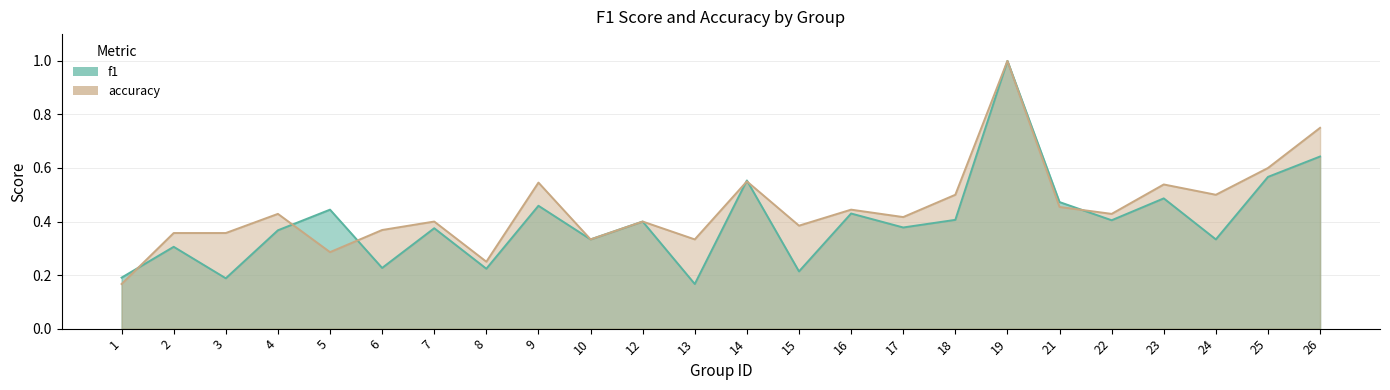

What are all the series names shown in the legend?

f1, accuracy